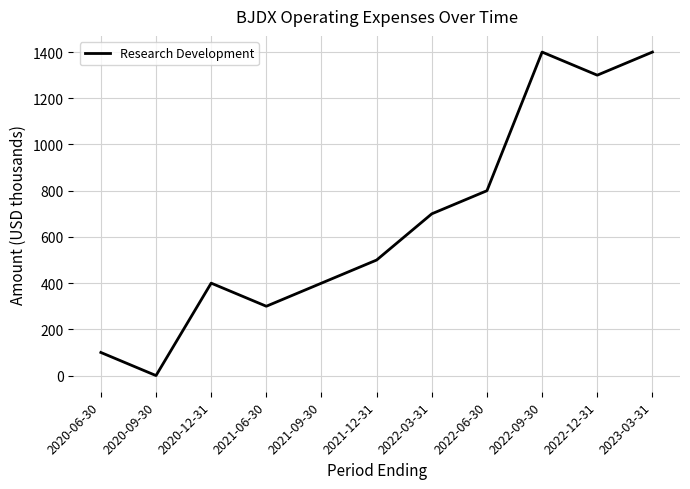

True or false: the data shows 1400 at 2023-03-31.

True